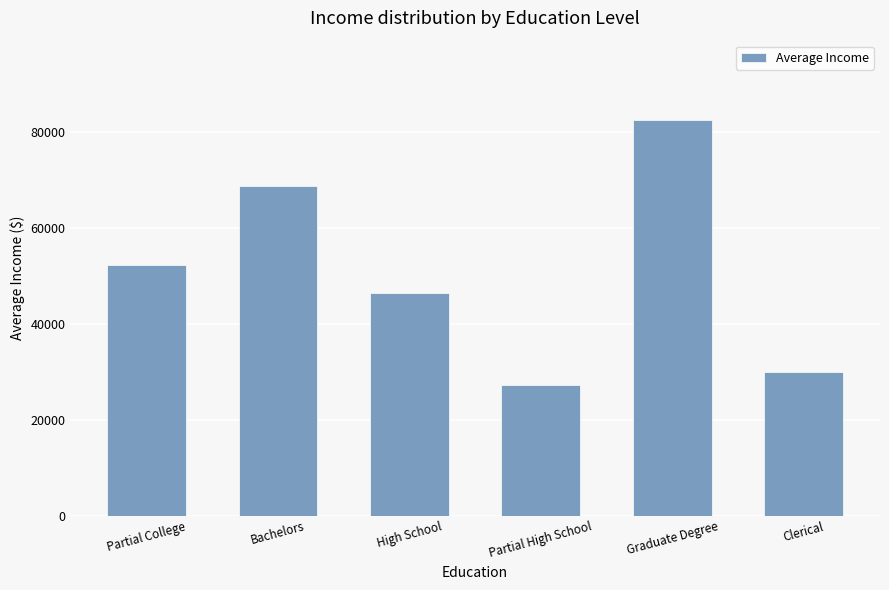

What is the smallest value displayed?

27143